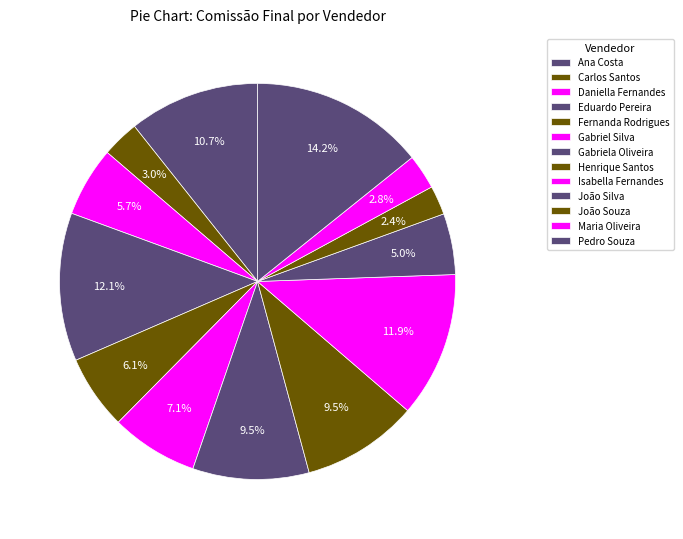

How many segments does this pie chart have?

13